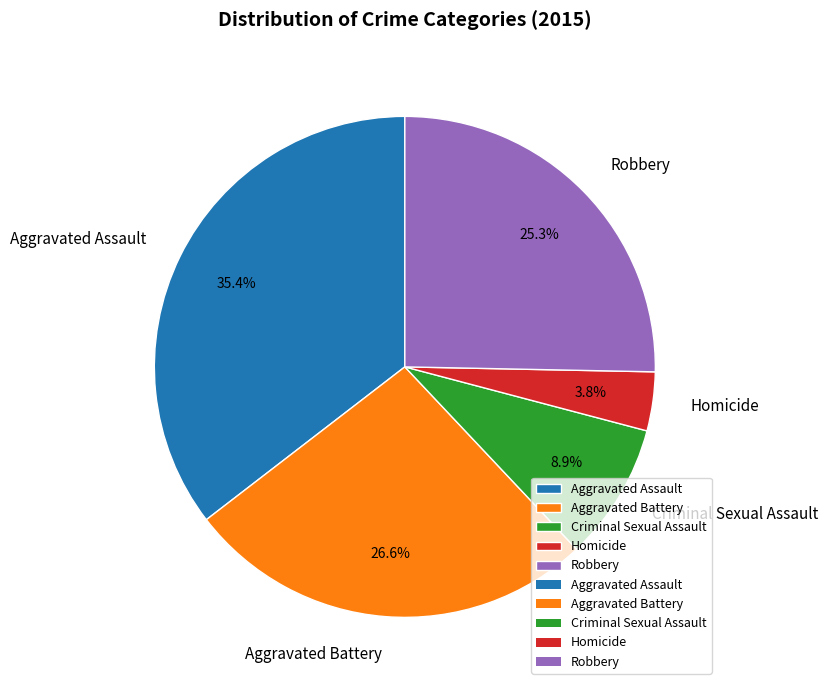

To the nearest percent, what portion does Aggravated Battery represent?

27%